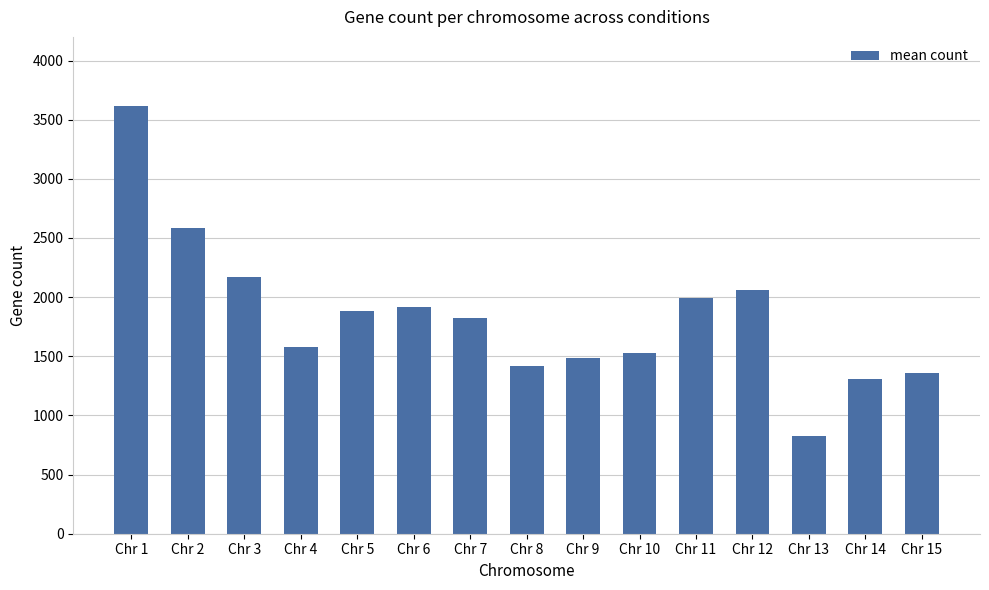

Is it true that the value at Chr 13 is 1469.7?

False